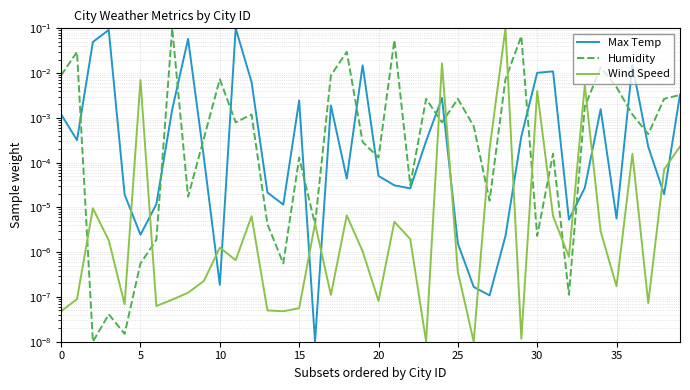

How many interior local peaks does the Wind Speed series have?

12